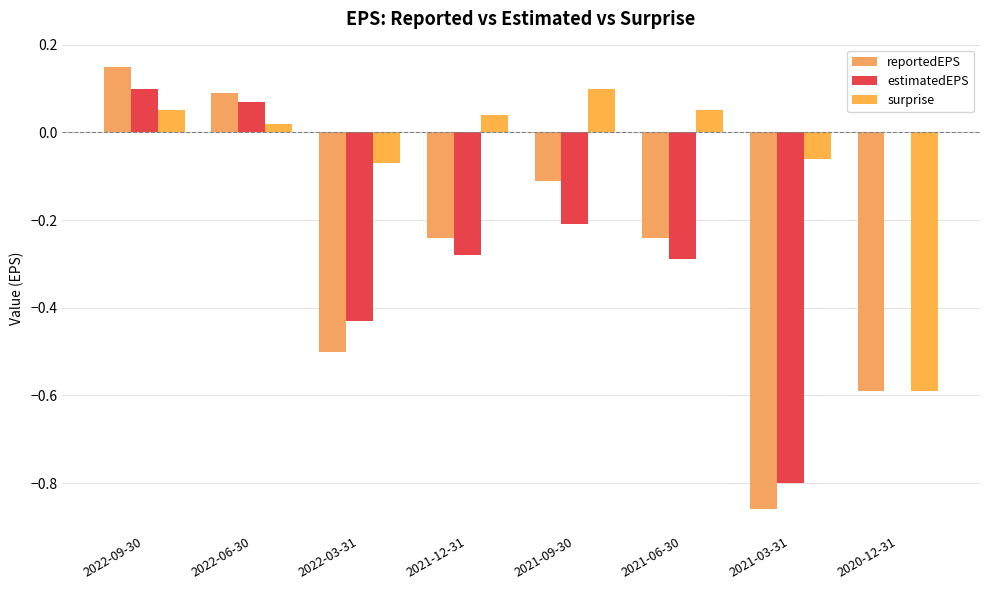

How many groups of bars are there?

8